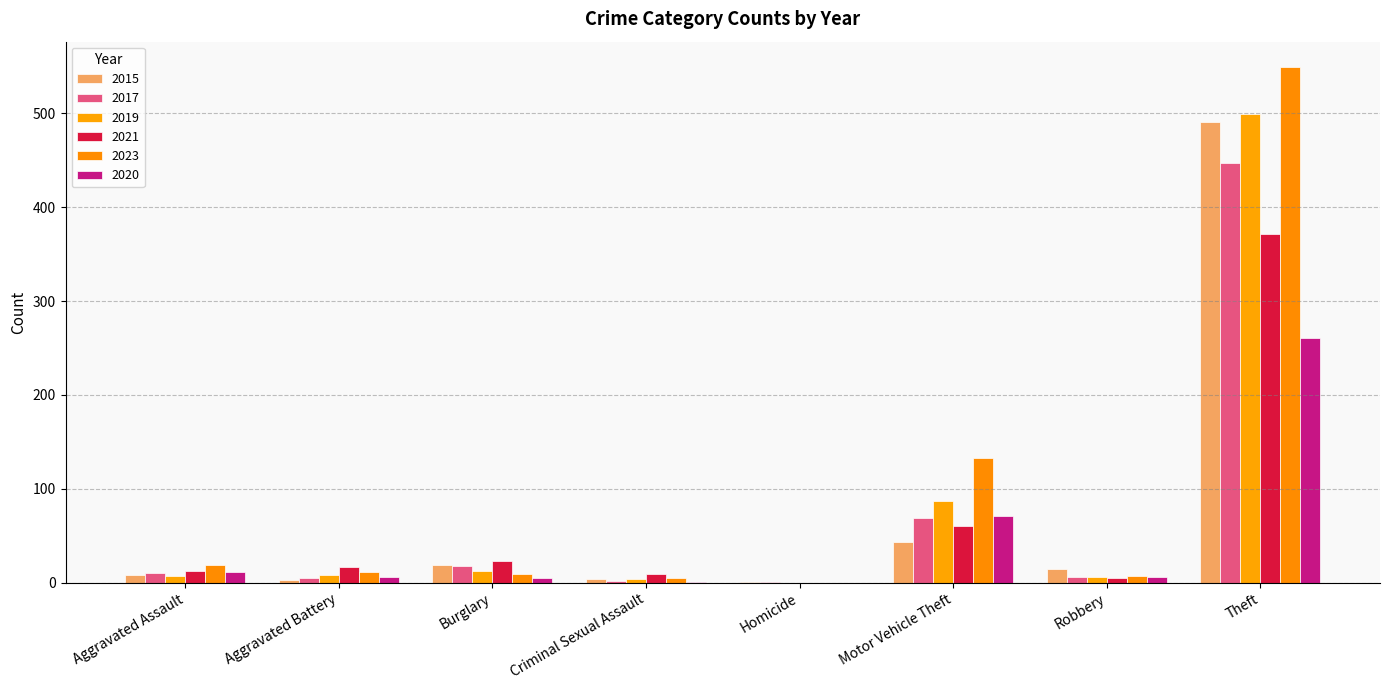

Rank the categories by 2017 value from highest to lowest.

Theft, Motor Vehicle Theft, Burglary, Aggravated Assault, Robbery, Aggravated Battery, Criminal Sexual Assault, Homicide